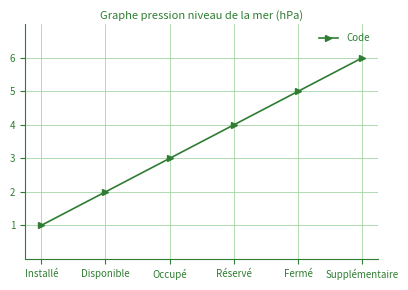

List the labels in order of value, smallest first.

Installé, Disponible, Occupé, Réservé, Fermé, Supplémentaire